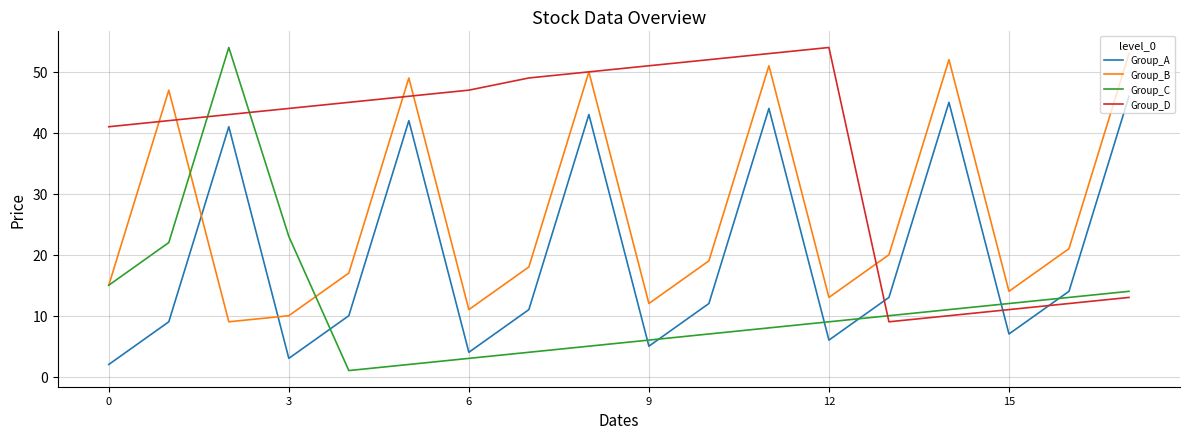

How many values in the Group_D series are below 45?

9